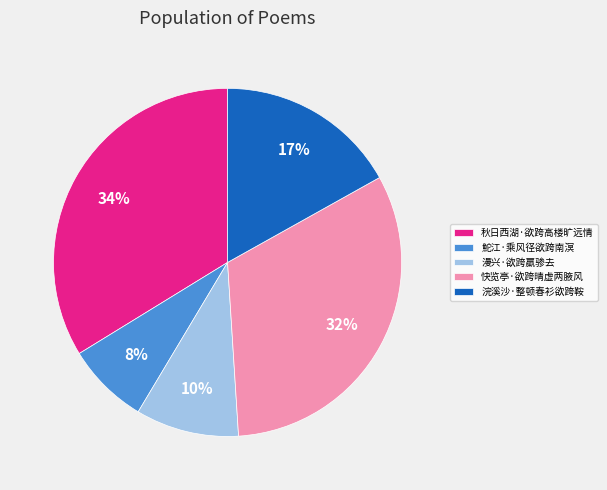

Does 秋日西湖·欲跨高楼旷远情 account for over 50% of the chart?

No